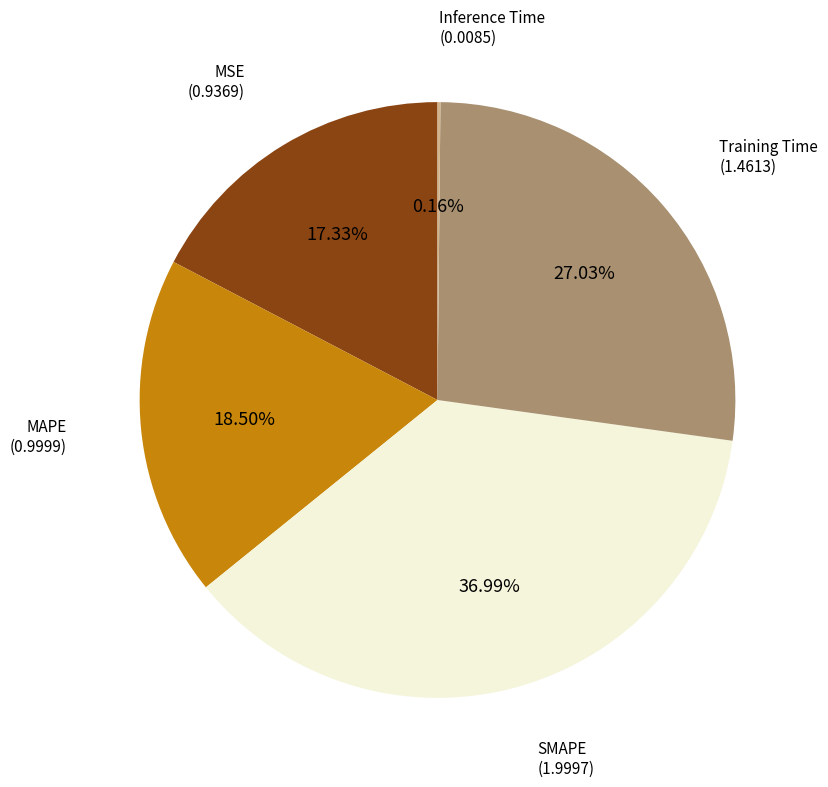

Is there a majority slice in this chart?

No